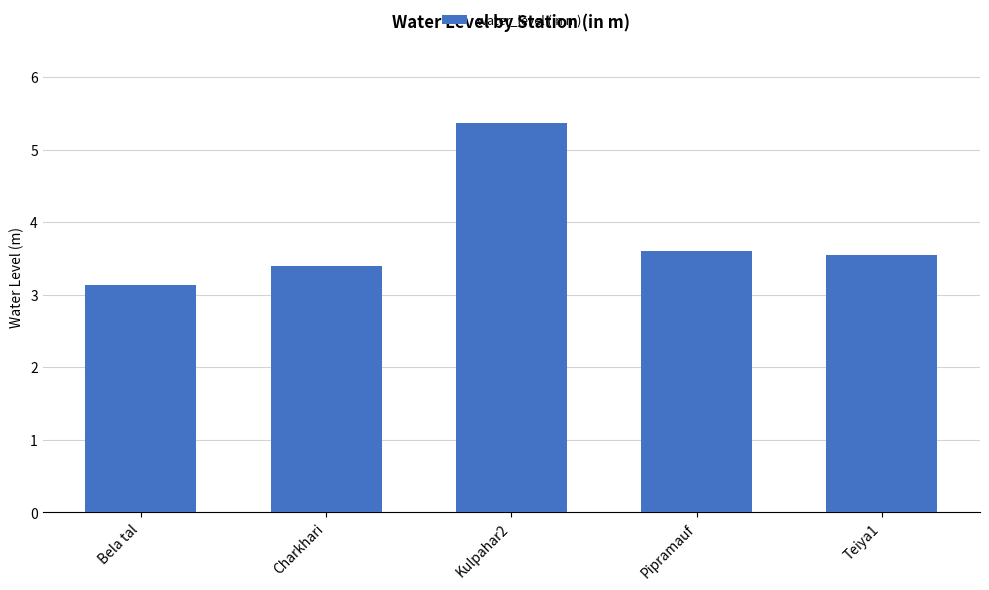

What is the label of the 1st bar from the left?

Bela tal